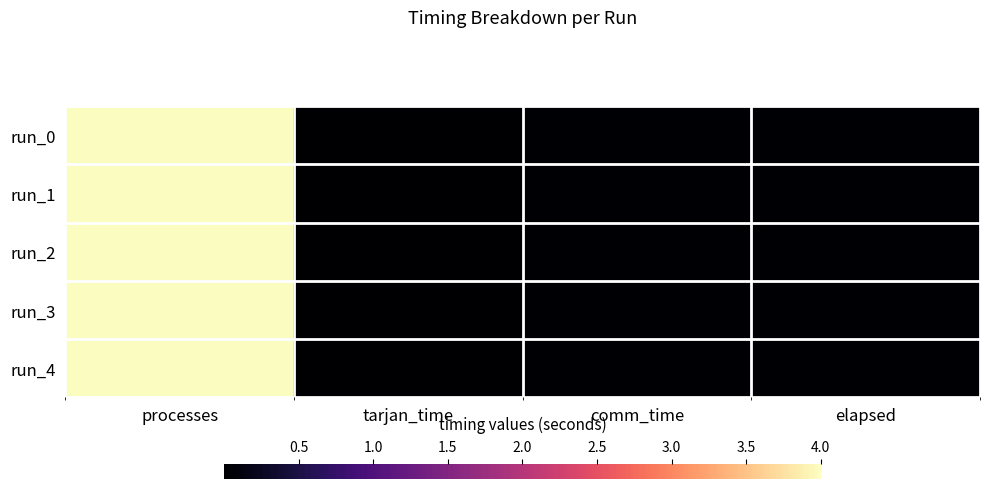

How many categories are shown in the chart?

4